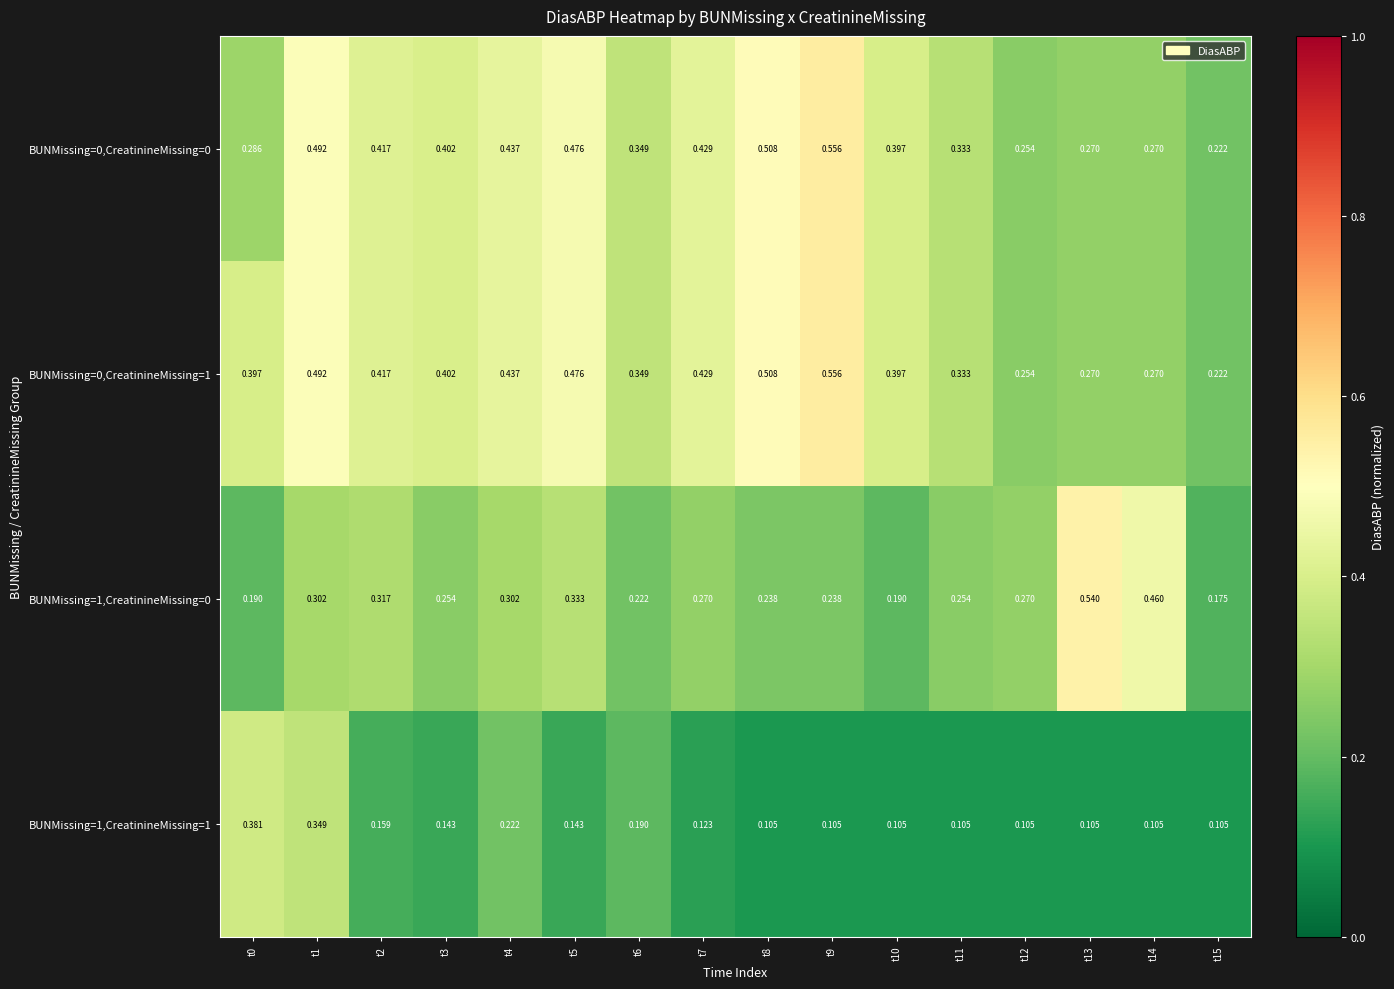

Which series has the largest total across all categories?

BUNMissing=0,CreatinineMissing=1